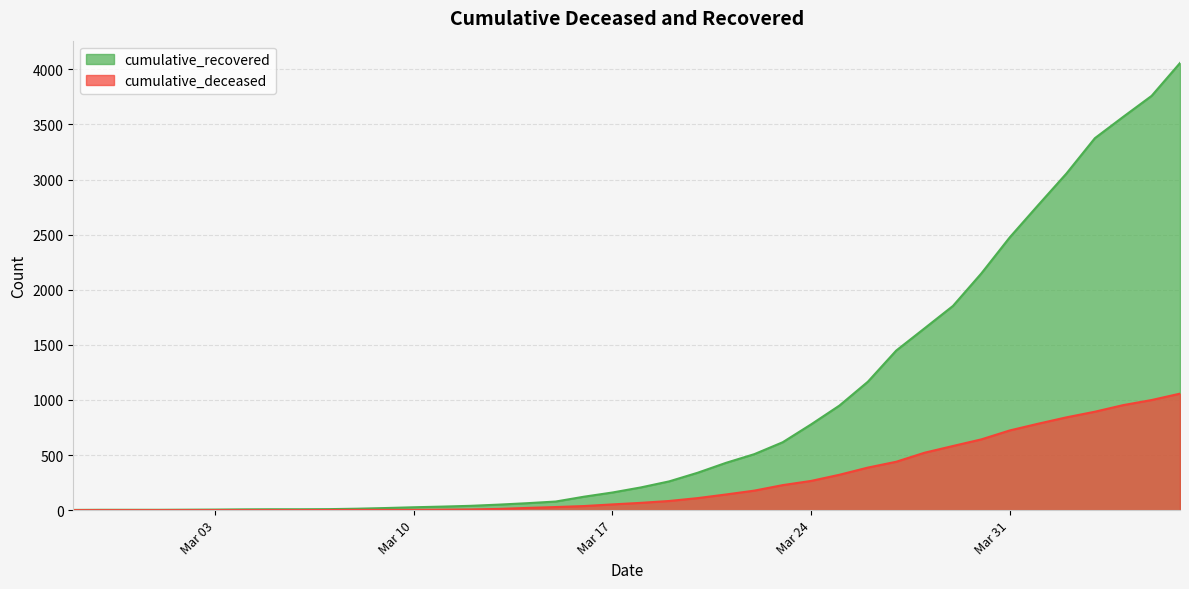

True or false: cumulative_deceased has more than 2 points higher than both neighbors.

False